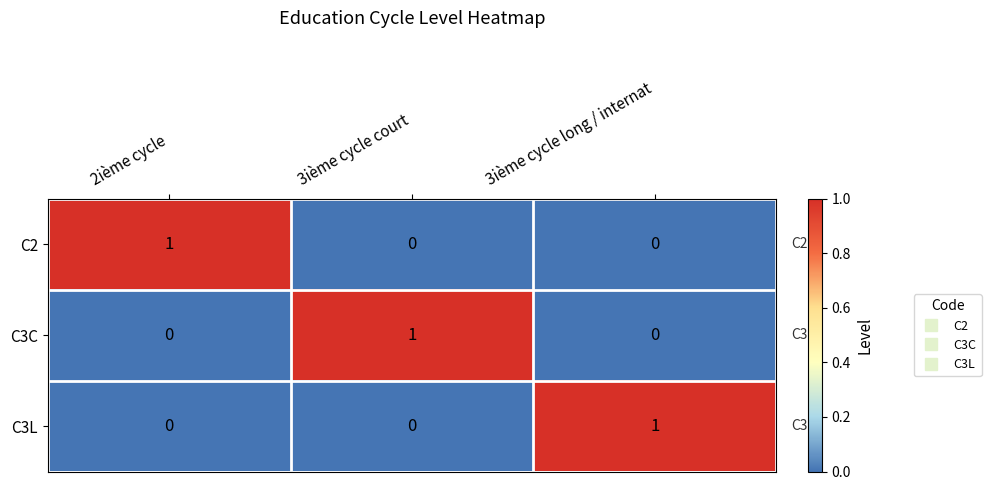

True or false: C2 has a value of -1 at 3ième cycle court.

False